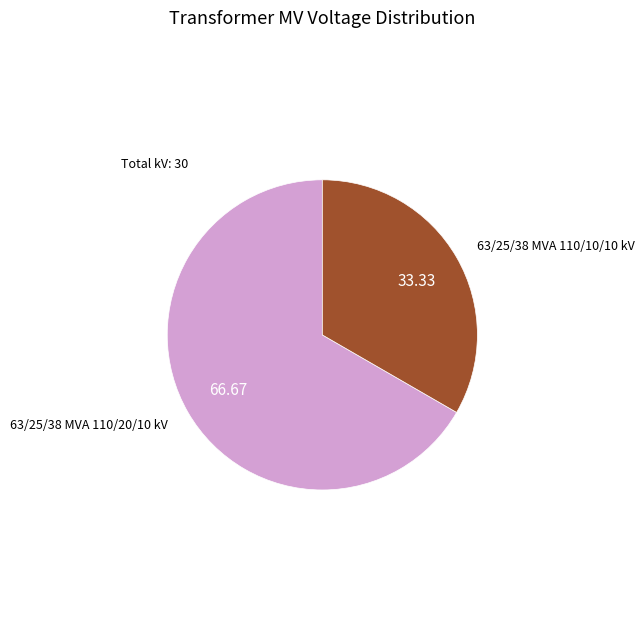

What is the ratio of the value at 63/25/38 MVA 110/20/10 kV to the value at 63/25/38 MVA 110/10/10 kV?

2.0